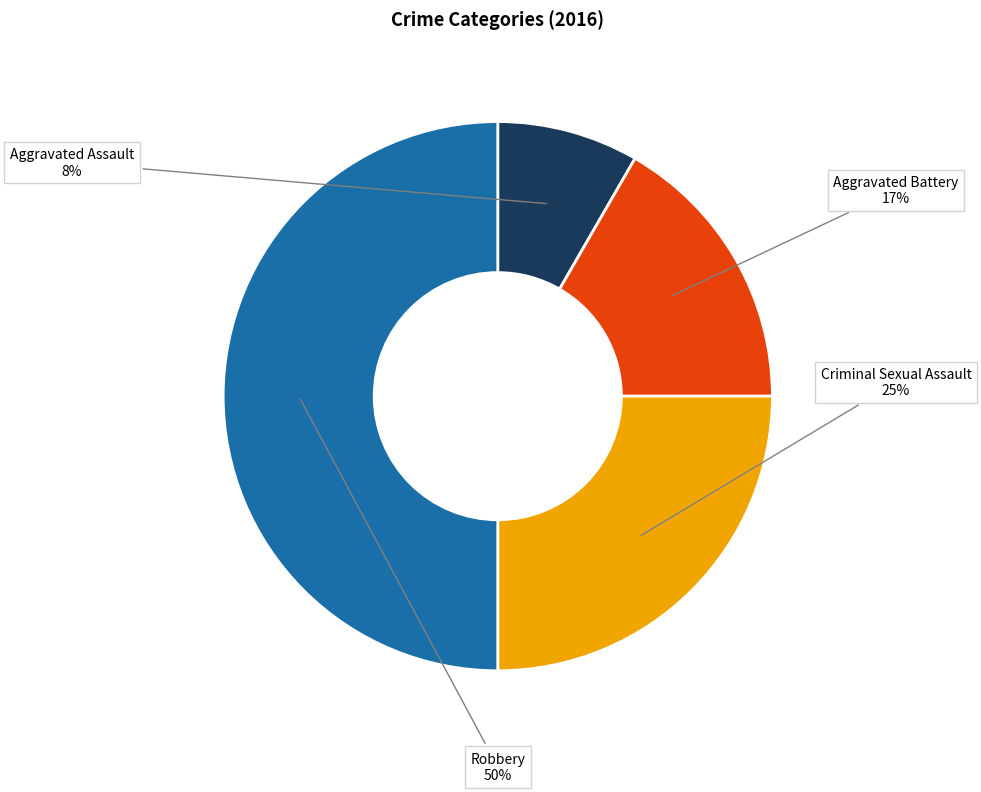

Which category has the biggest portion of the pie?

Robbery